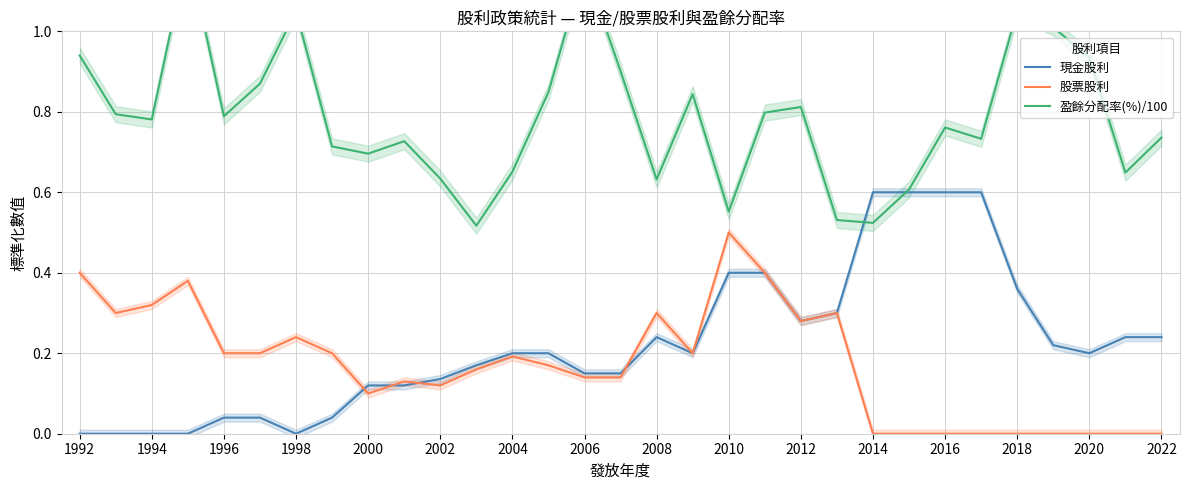

What is the maximum value for 現金股利?

0.6